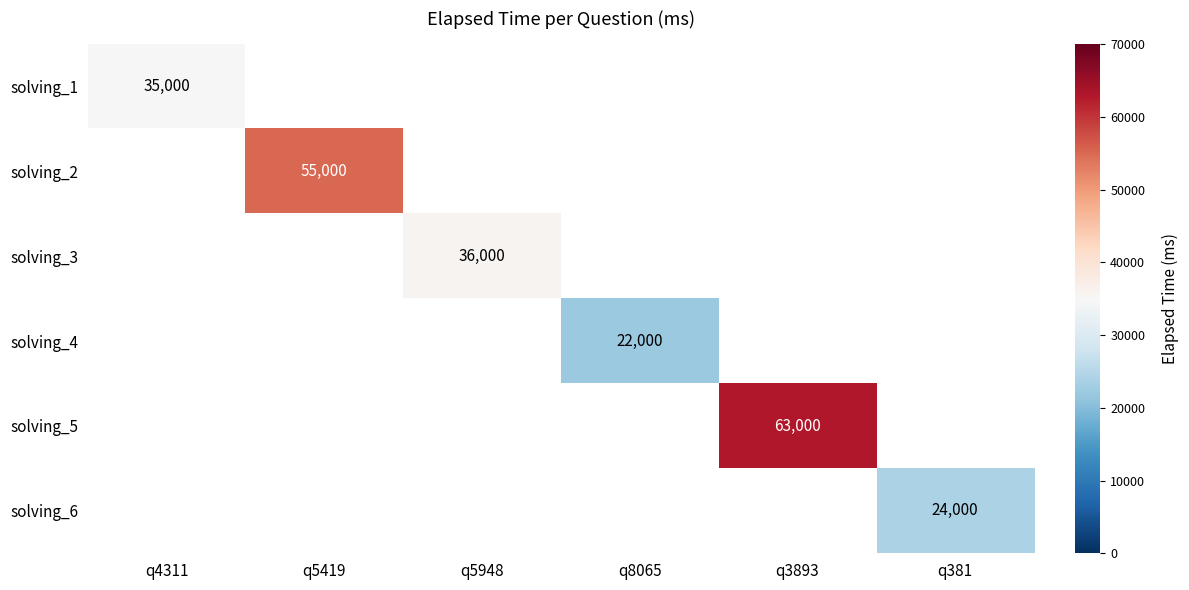

Which category has the highest value across all series?

q3893